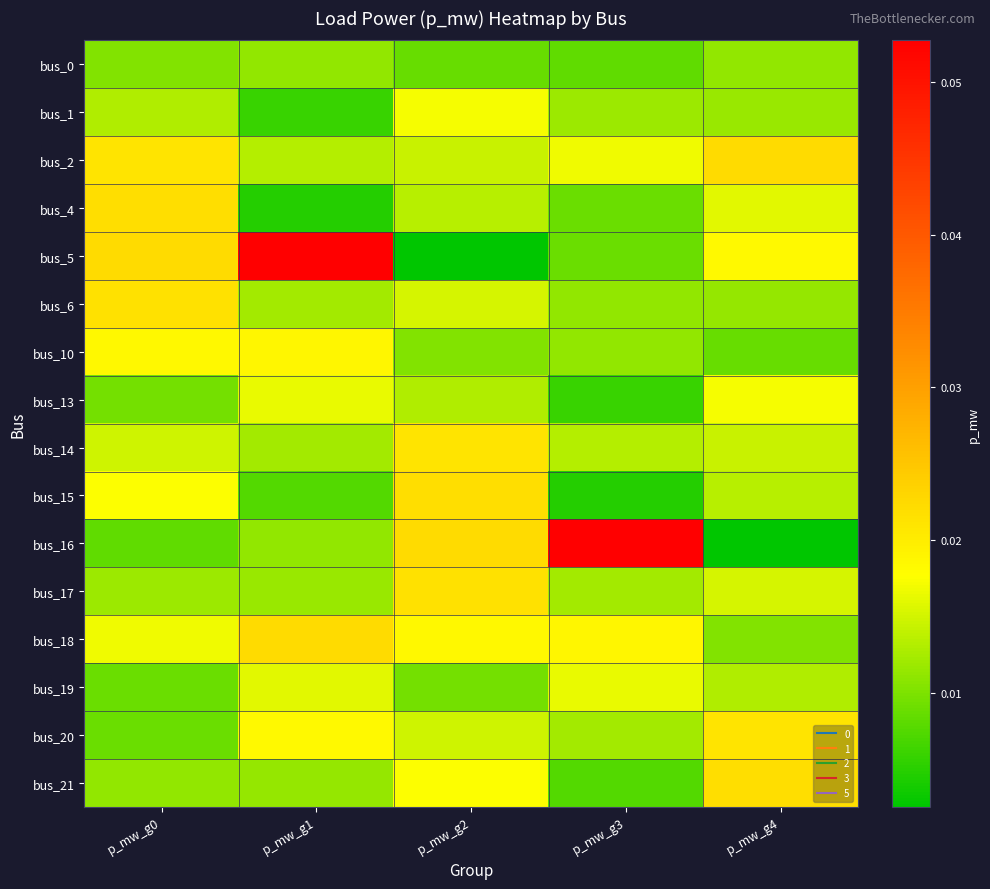

At p_mw_g4, list the series in order from smallest to largest.

bus_16, bus_10, bus_18, bus_0, bus_6, bus_1, bus_19, bus_15, bus_14, bus_17, bus_4, bus_13, bus_5, bus_20, bus_21, bus_2